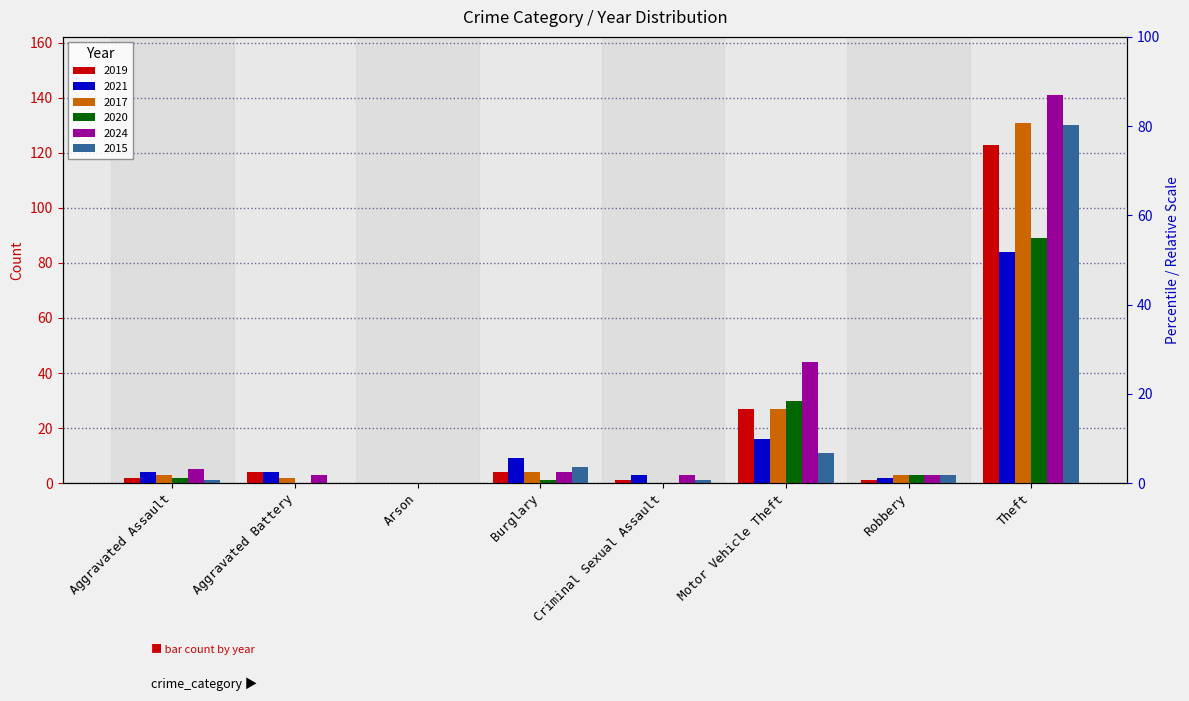

What is the label of the 7th bar from the left?

Robbery